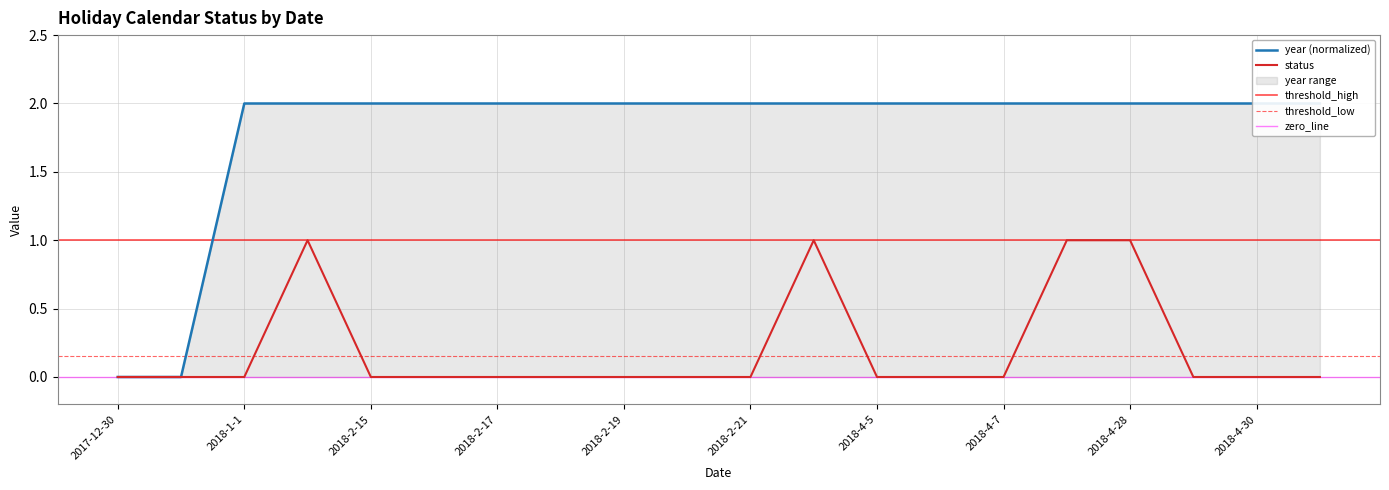

True or false: year and status cross at least once.

False